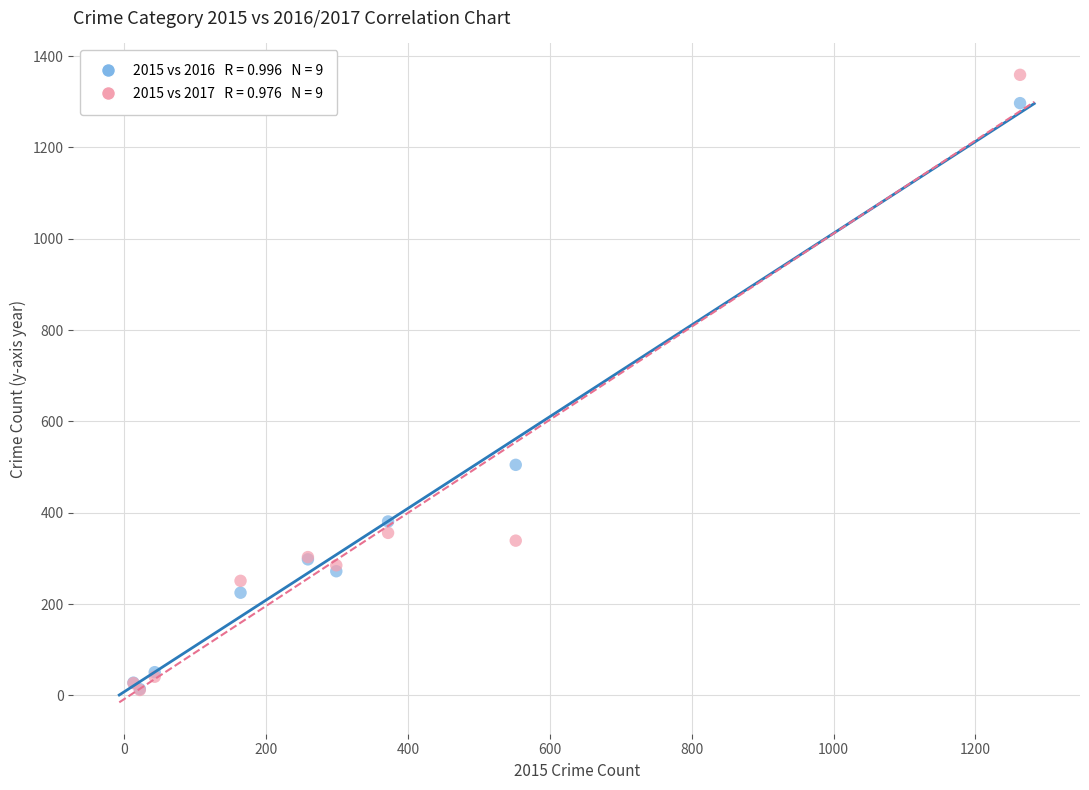

Across all series, what Y value is closest to 685?

505